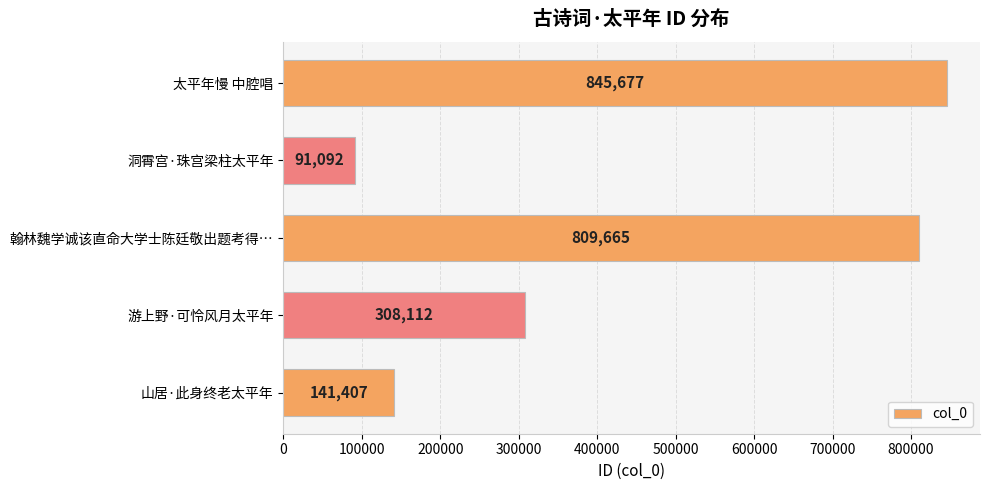

Rank the categories by value from lowest to highest.

洞霄宫·珠宫梁柱太平年, 山居·此身终老太平年, 游上野·可怜风月太平年, 翰林魏学诚该直命大学士陈廷敬出题考得…, 太平年慢 中腔唱